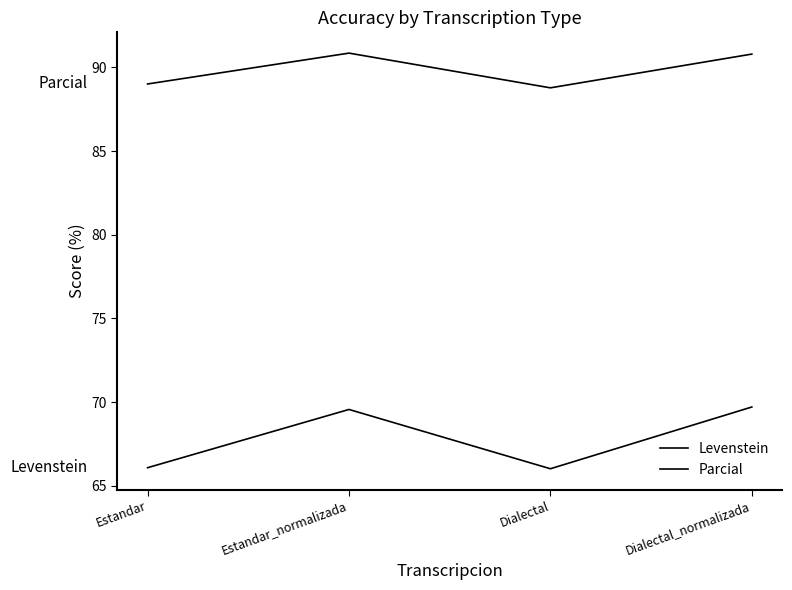

Reading left to right, list all the values displayed in this chart.

Levenstein: 66.1	69.6	66.0	69.7
Parcial: 89.0	90.9	88.8	90.8